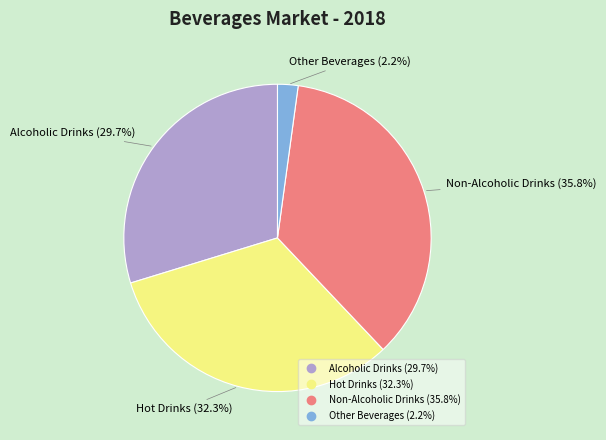

Is the sum of Alcoholic Drinks and Non-Alcoholic Drinks greater than half?

Yes